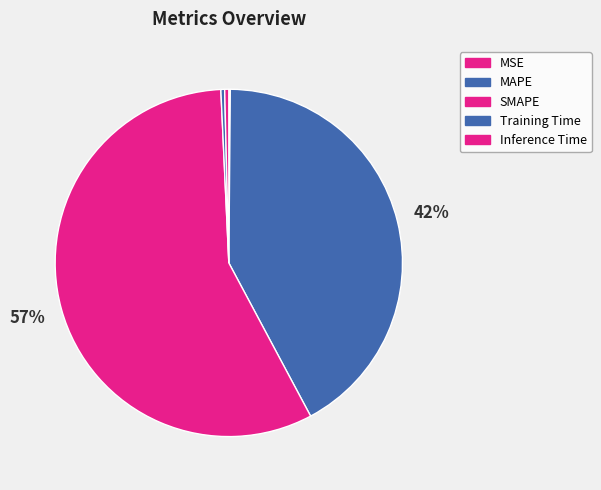

True or false: Training Time accounts for 1% of the total.

False